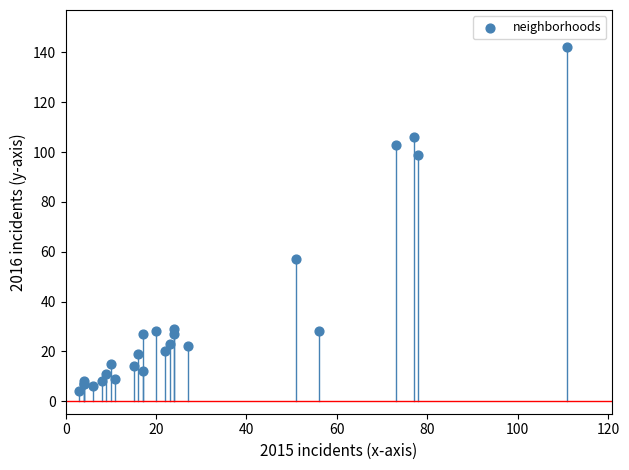

What Y value in the scatter plot is closest to 73?

57